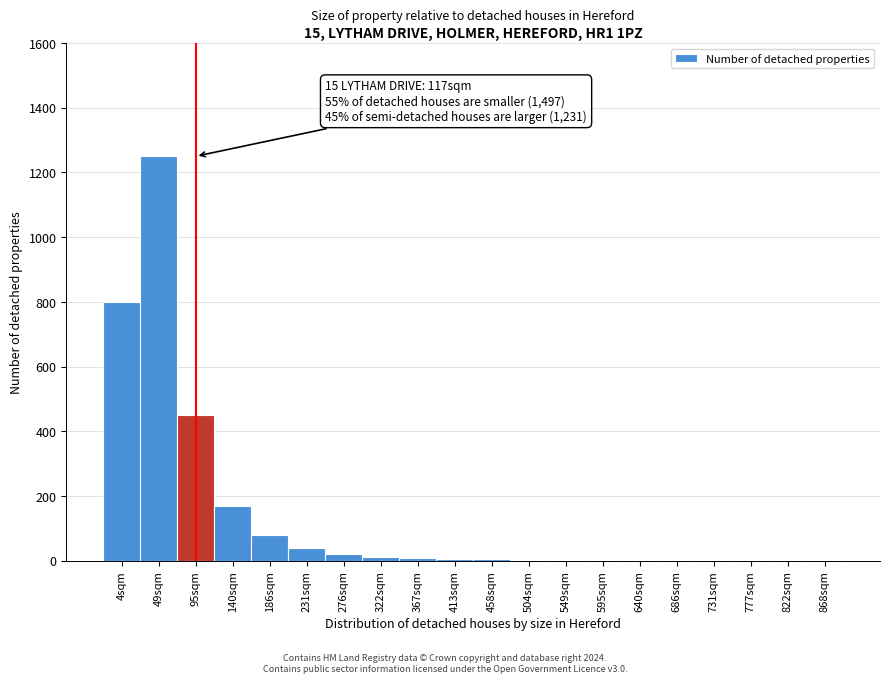

The chart shows a value of 1 at 640sqm. True or false?

True